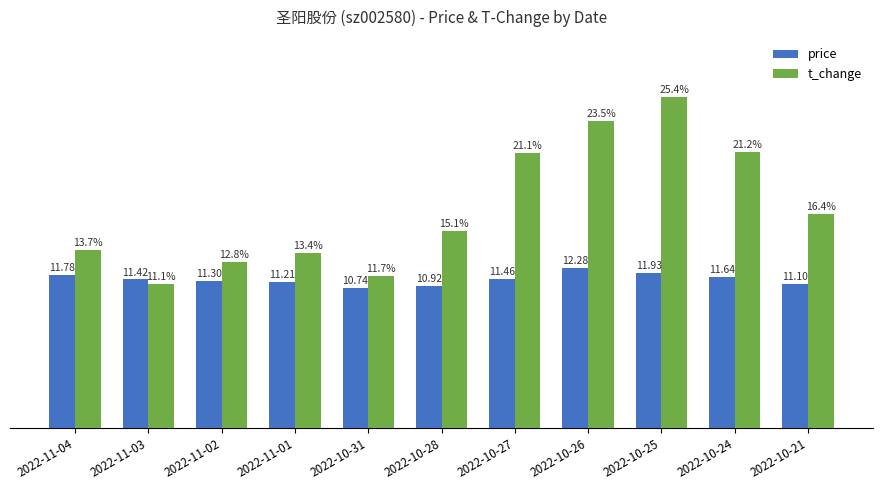

Which category has the lowest value across all series?

2022-10-31